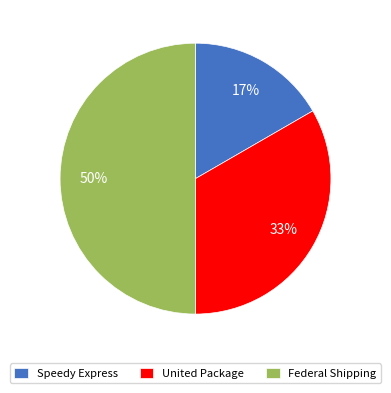

Count the number of slices in the pie.

3